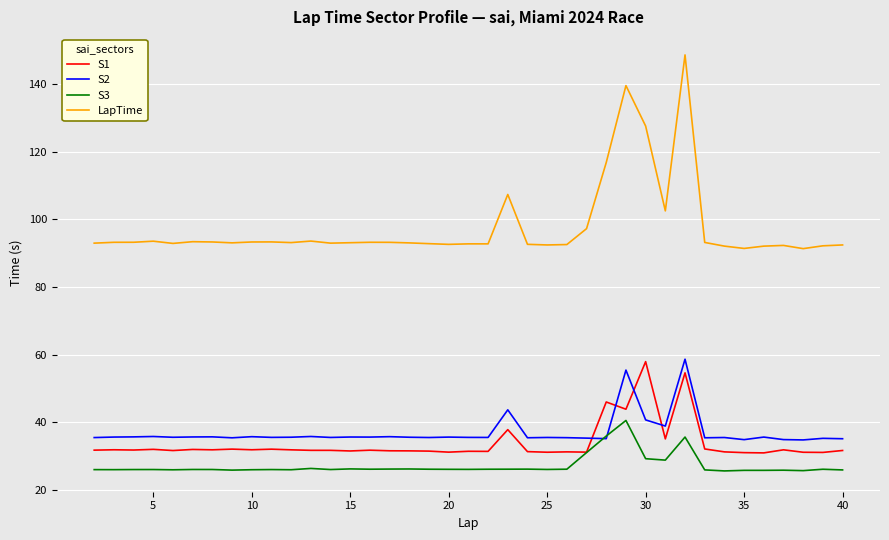

What is the minimum value shown in the chart?

25.5